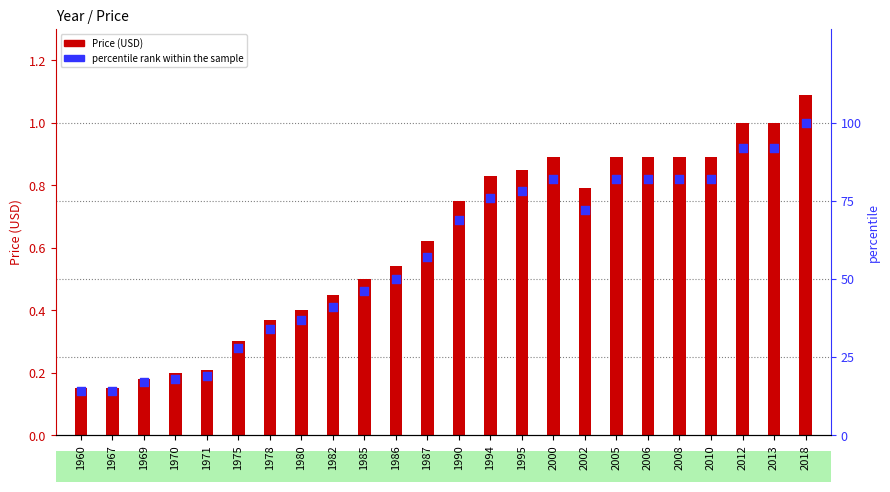

Which series contains the lowest Y value?

Price (USD)